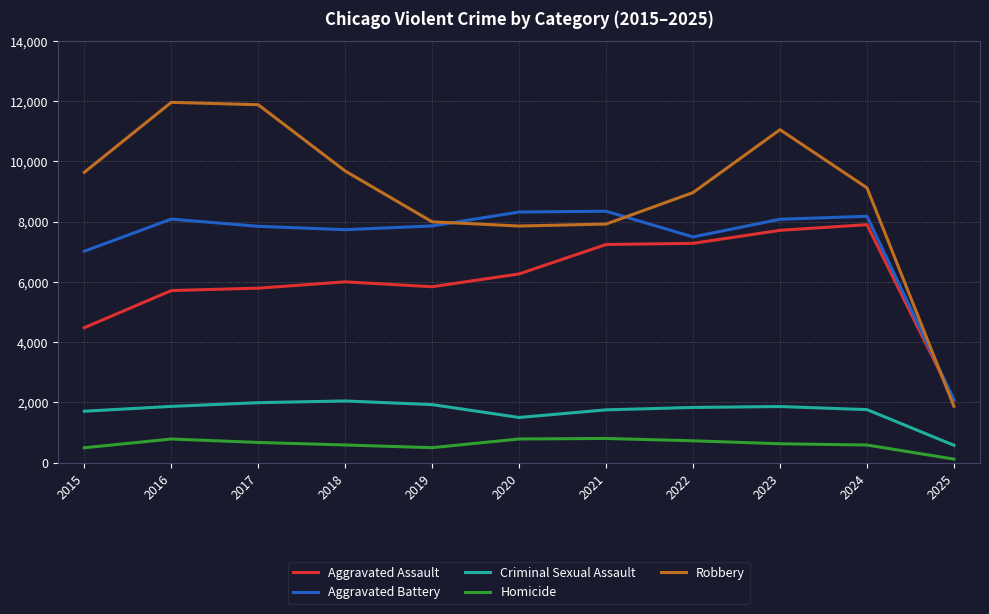

True or false: Aggravated Assault has more than 1 interior local peaks.

True